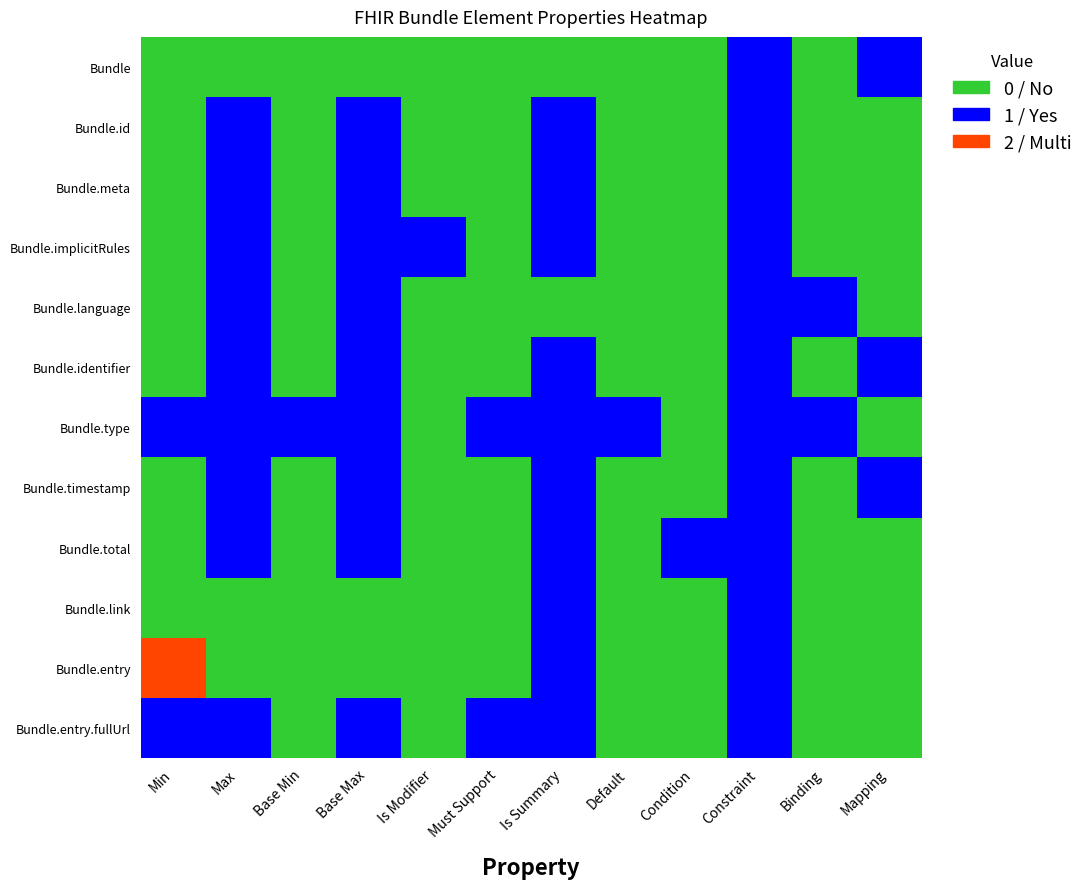

Reading left to right, list all the values displayed in this chart.

Bundle: Min=0	Max=0	Base Min=0	Base Max=0	Is Modifier=0	Must Support=0	Is Summary=0	Default=0	Condition=0	Constraint=1	Binding=0	Mapping=1
Bundle.id: Min=0	Max=1	Base Min=0	Base Max=1	Is Modifier=0	Must Support=0	Is Summary=1	Default=0	Condition=0	Constraint=1	Binding=0	Mapping=0
Bundle.meta: Min=0	Max=1	Base Min=0	Base Max=1	Is Modifier=0	Must Support=0	Is Summary=1	Default=0	Condition=0	Constraint=1	Binding=0	Mapping=0
Bundle.implicitRules: Min=0	Max=1	Base Min=0	Base Max=1	Is Modifier=1	Must Support=0	Is Summary=1	Default=0	Condition=0	Constraint=1	Binding=0	Mapping=0
Bundle.language: Min=0	Max=1	Base Min=0	Base Max=1	Is Modifier=0	Must Support=0	Is Summary=0	Default=0	Condition=0	Constraint=1	Binding=1	Mapping=0
Bundle.identifier: Min=0	Max=1	Base Min=0	Base Max=1	Is Modifier=0	Must Support=0	Is Summary=1	Default=0	Condition=0	Constraint=1	Binding=0	Mapping=1
Bundle.type: Min=1	Max=1	Base Min=1	Base Max=1	Is Modifier=0	Must Support=1	Is Summary=1	Default=1	Condition=0	Constraint=1	Binding=1	Mapping=0
Bundle.timestamp: Min=0	Max=1	Base Min=0	Base Max=1	Is Modifier=0	Must Support=0	Is Summary=1	Default=0	Condition=0	Constraint=1	Binding=0	Mapping=1
Bundle.total: Min=0	Max=1	Base Min=0	Base Max=1	Is Modifier=0	Must Support=0	Is Summary=1	Default=0	Condition=1	Constraint=1	Binding=0	Mapping=0
Bundle.link: Min=0	Max=0	Base Min=0	Base Max=0	Is Modifier=0	Must Support=0	Is Summary=1	Default=0	Condition=0	Constraint=1	Binding=0	Mapping=0
Bundle.entry: Min=2	Max=0	Base Min=0	Base Max=0	Is Modifier=0	Must Support=0	Is Summary=1	Default=0	Condition=0	Constraint=1	Binding=0	Mapping=0
Bundle.entry.fullUrl: Min=1	Max=1	Base Min=0	Base Max=1	Is Modifier=0	Must Support=1	Is Summary=1	Default=0	Condition=0	Constraint=1	Binding=0	Mapping=0